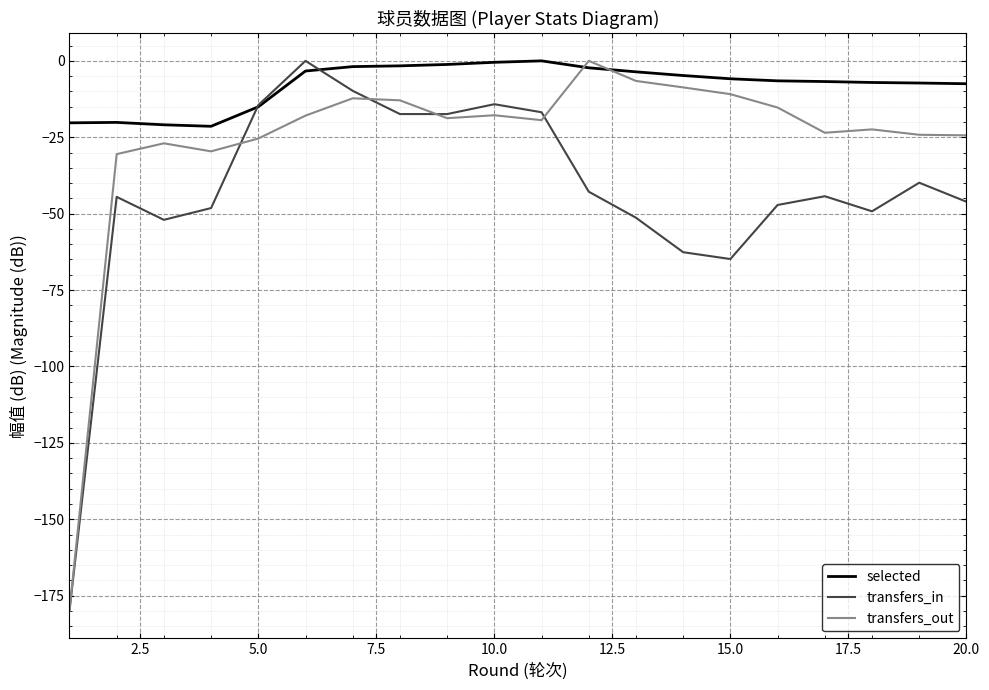

What is the smallest value displayed?

-180.0